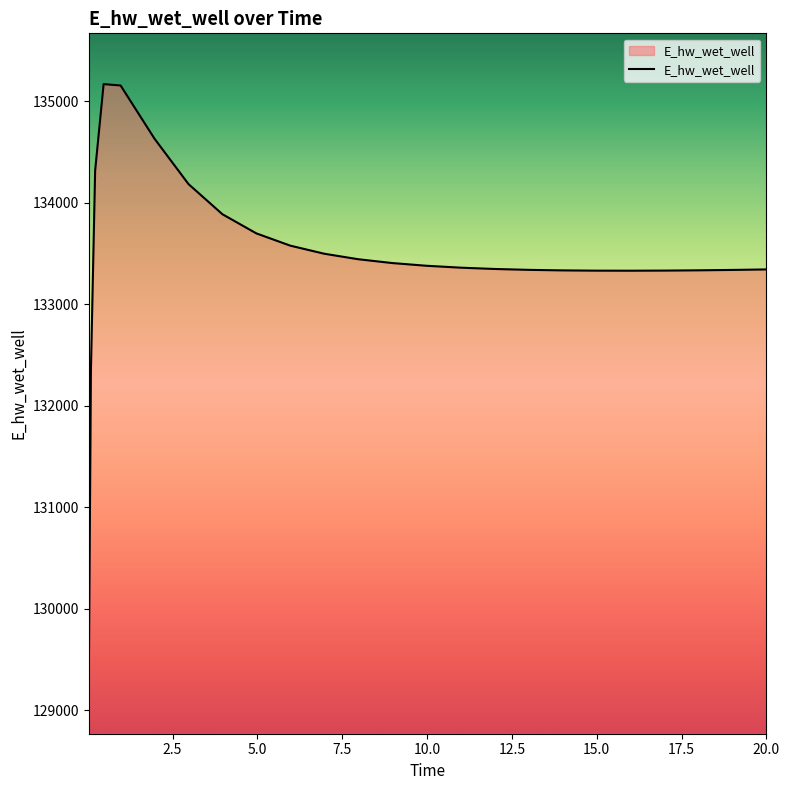

What is the sum of all values?

3336685.1